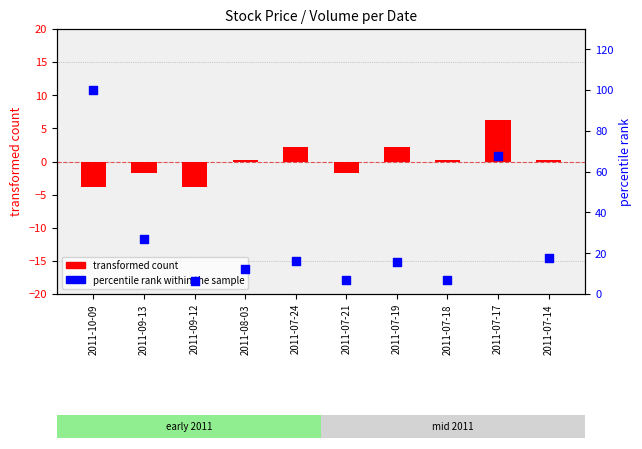

Which series reaches the minimum Y coordinate?

transformed count